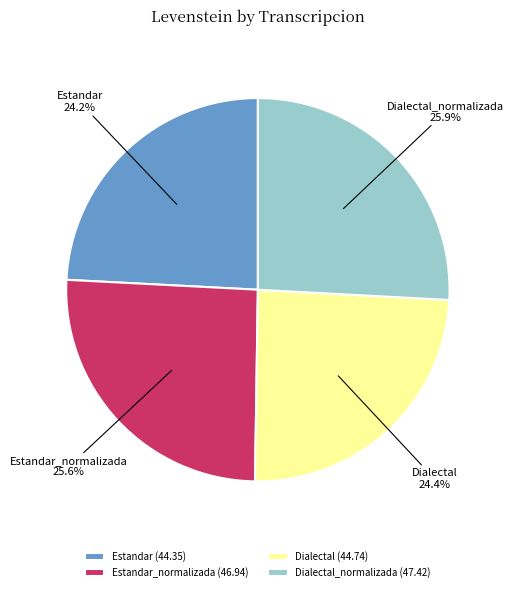

How much of the chart is everything except Dialectal_normalizada?

74.1%